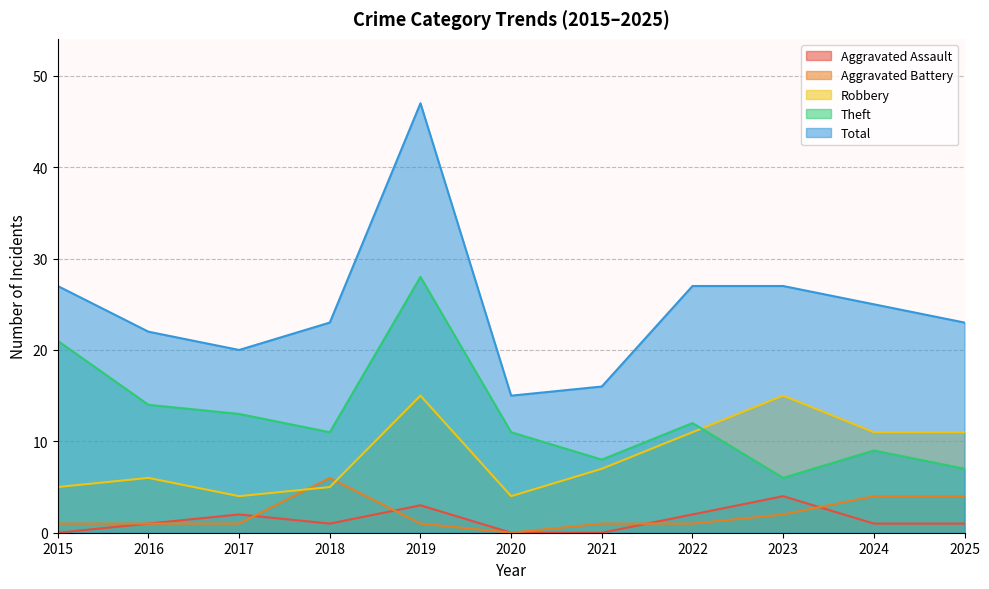

What is the difference between the Theft values at 2025 and 2023?

1